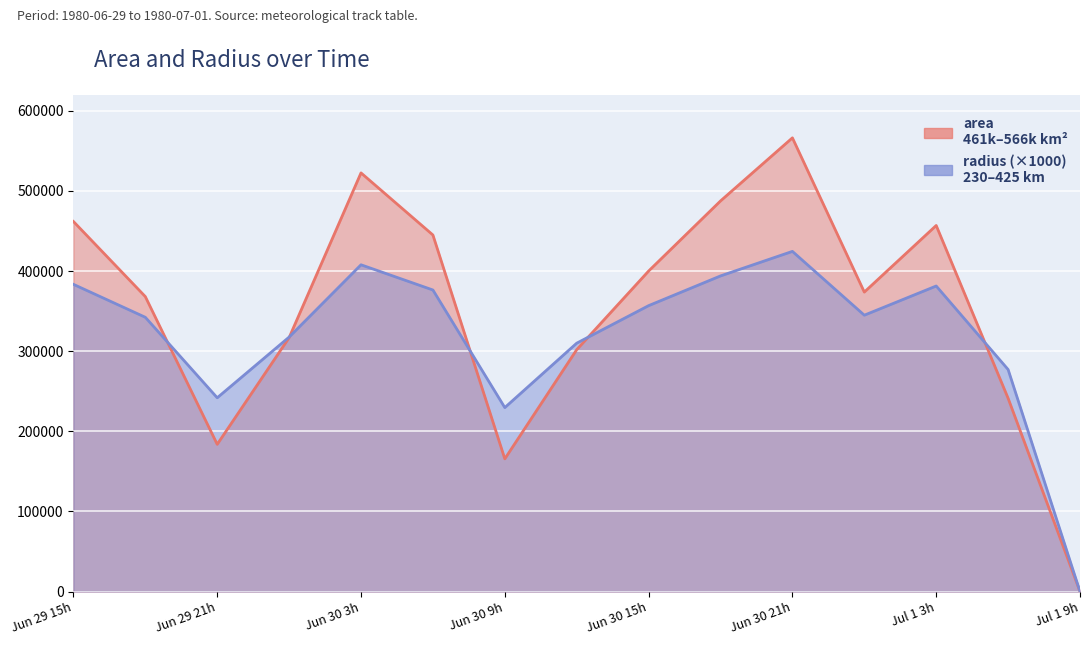

What is the label of the 6th point from the left?

29400.25